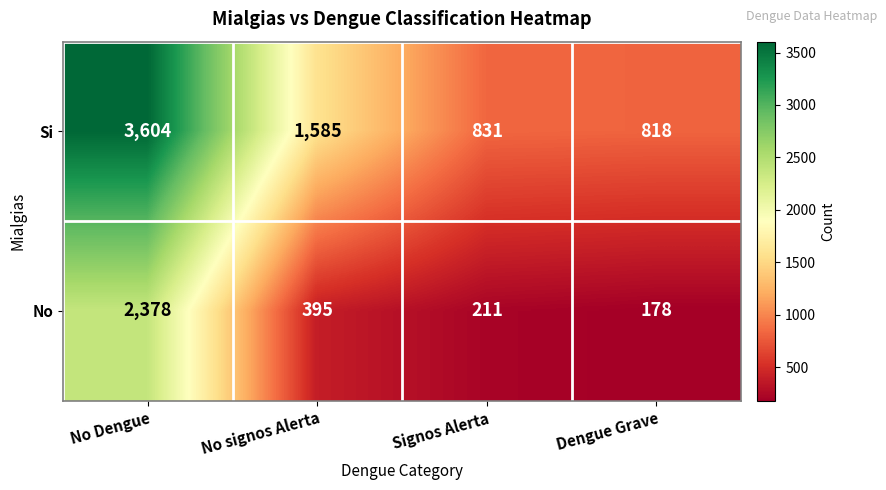

Between No signos Alerta and Signos Alerta, which series saw the biggest shift?

Si